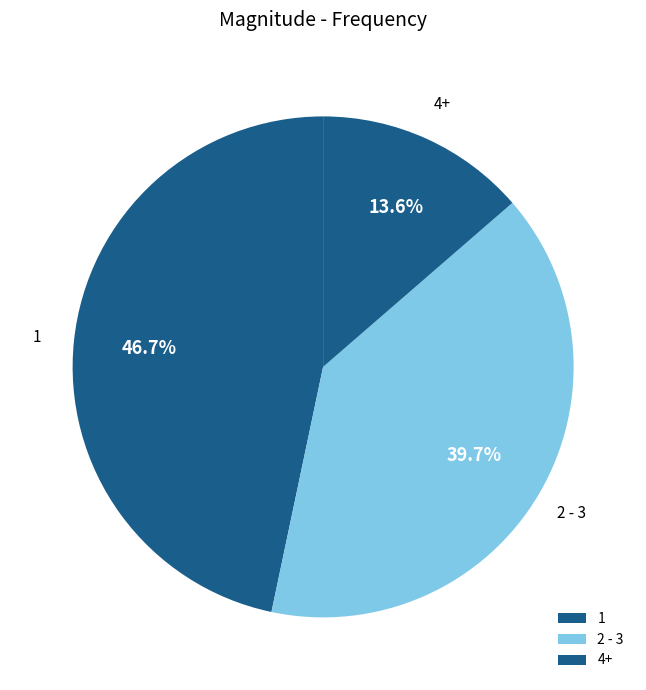

How many slices are in this pie chart?

3